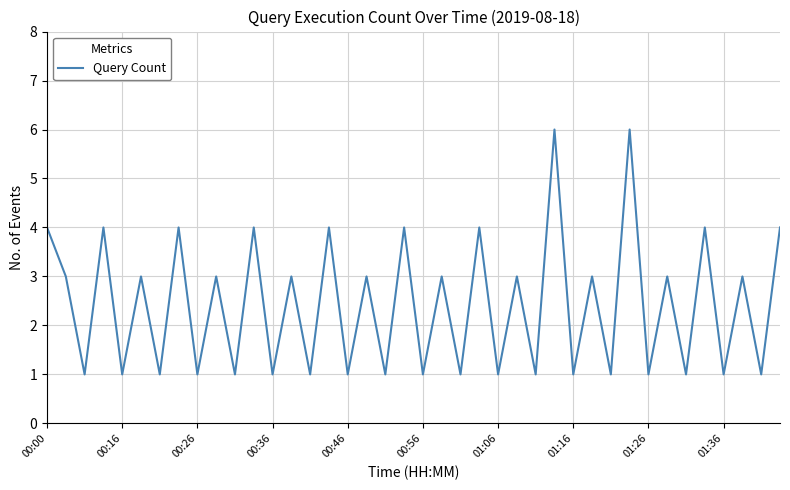

What is the maximum value shown in the chart?

6